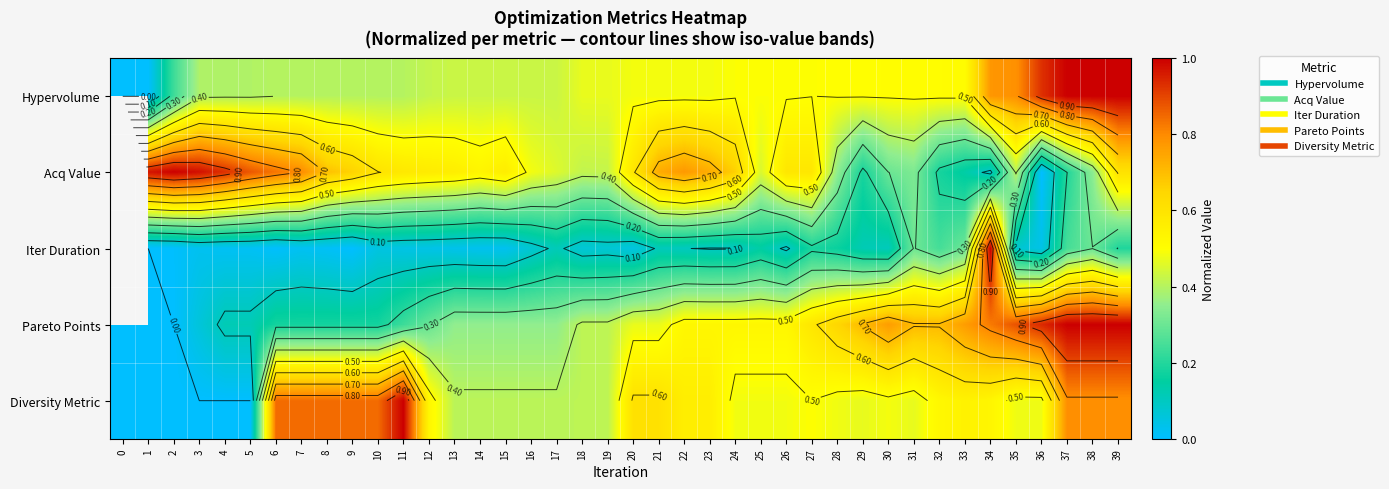

The value of Acq Value at 28 is 0.3. True or false?

True